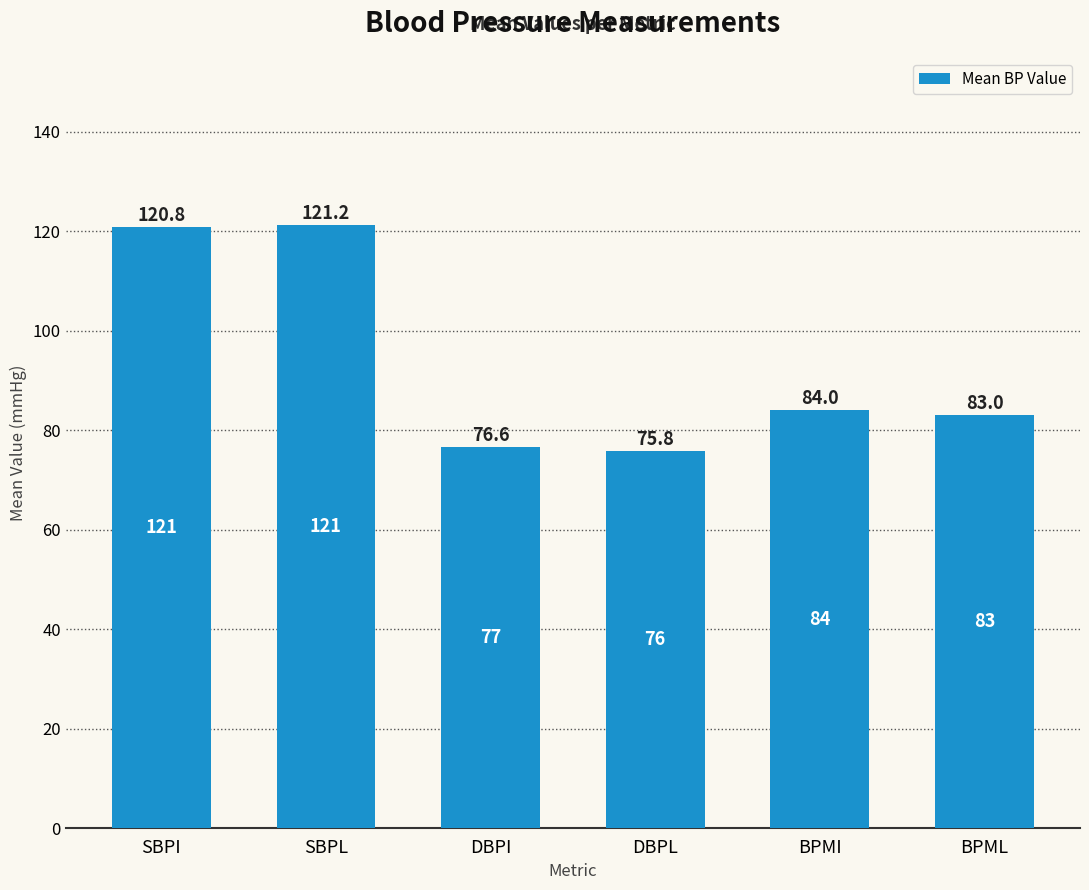

At which label does the data first exceed 84?

SBPI